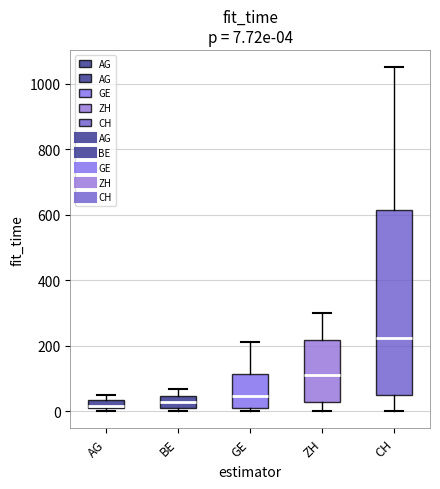

Which box is the tallest, from its lower edge to its upper edge?

CH